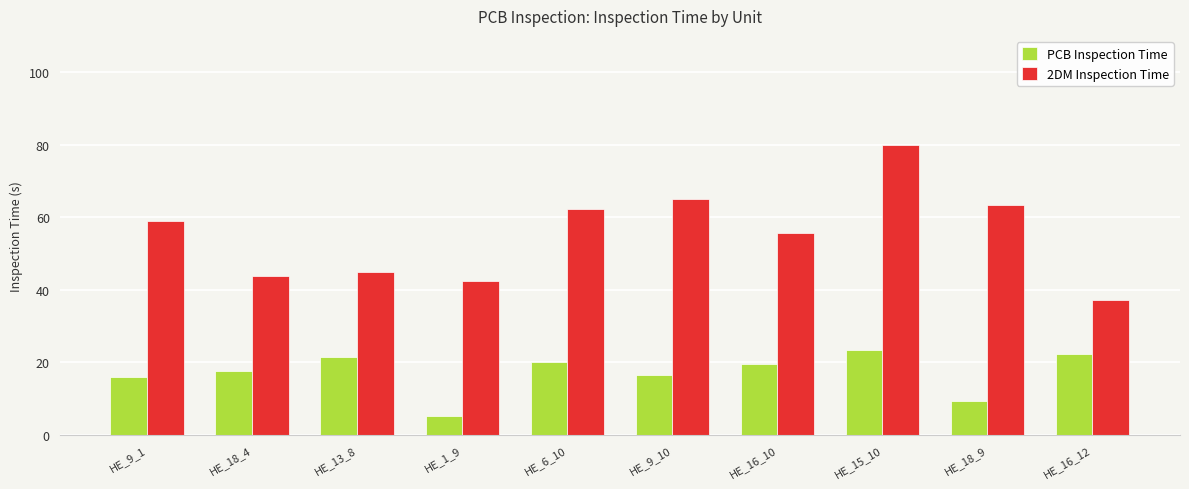

What is the average value of the 2DM Inspection Time series?

55.3